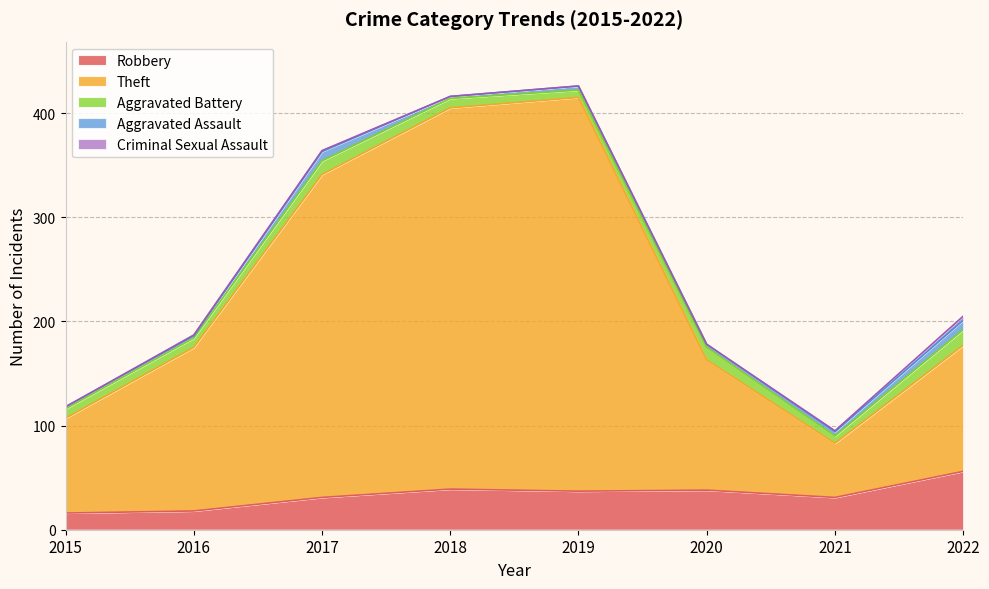

Is it true that Robbery equals 21 at 2022?

False